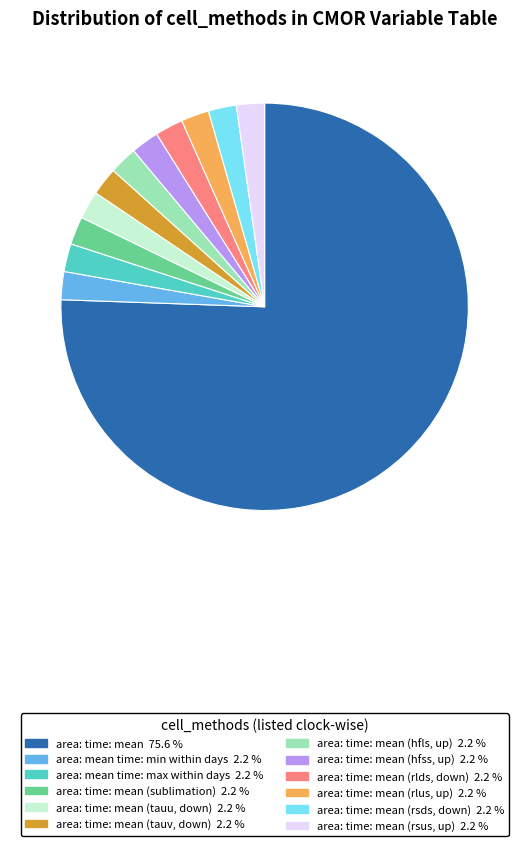

How many slices are in this pie chart?

12